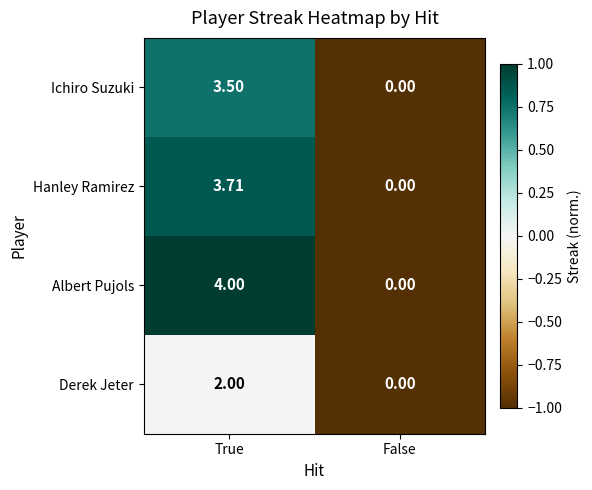

Rank the series by their maximum value, from highest to lowest.

Albert Pujols, Hanley Ramirez, Ichiro Suzuki, Derek Jeter